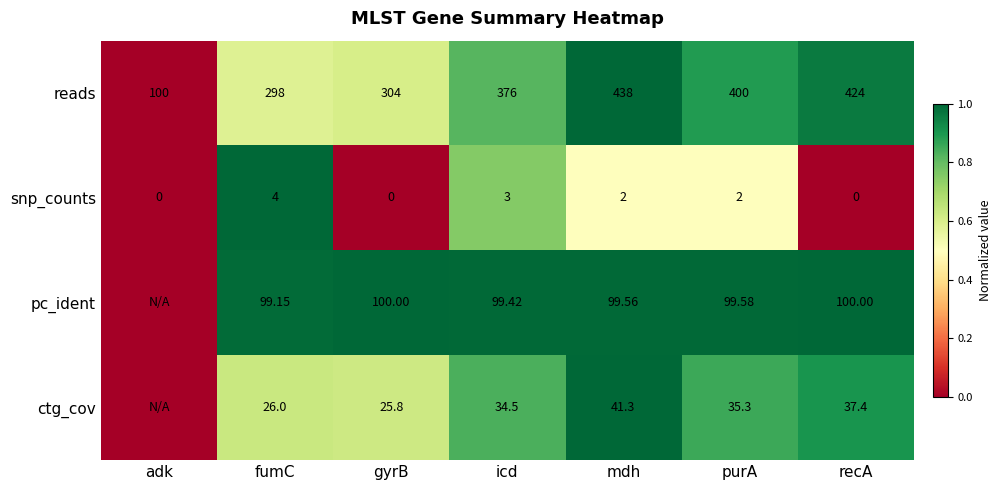

At how many categories does at least one series exceed 0?

6